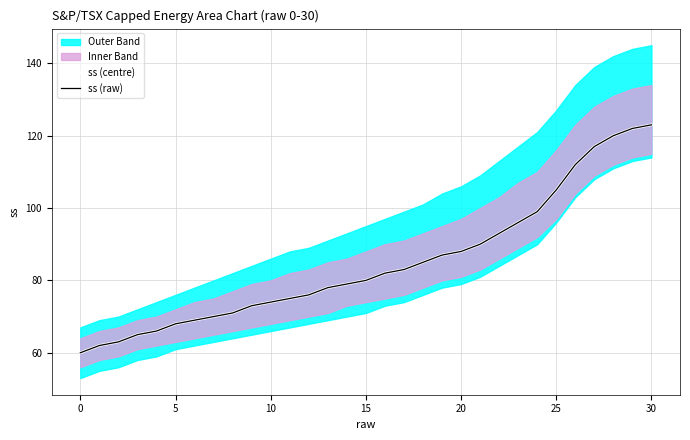

At which category is the sum across all series the highest?

30